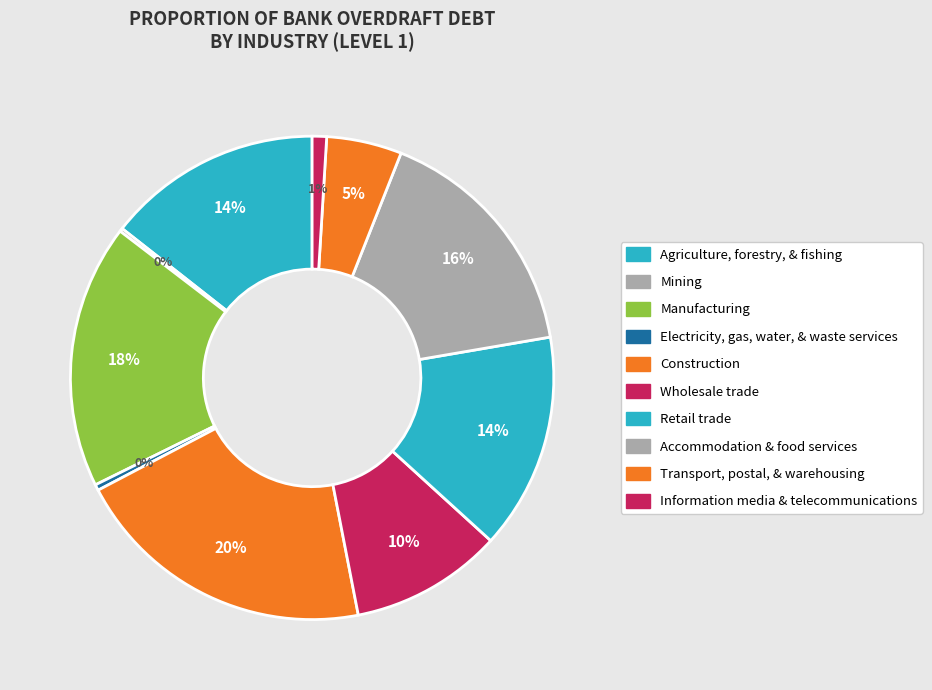

True or false: Transport, postal, & warehousing accounts for 1% of the total.

False